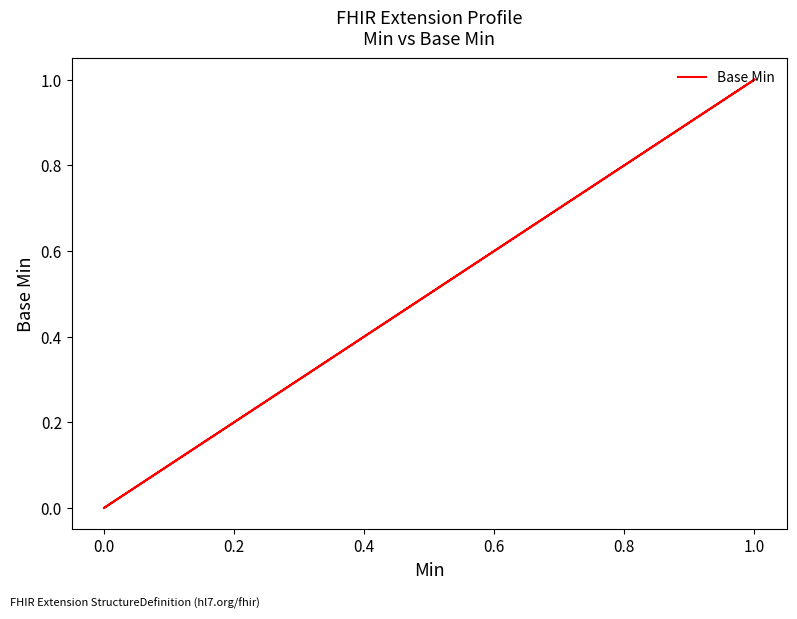

True or false: there are more than 2 points higher than both neighbors.

False